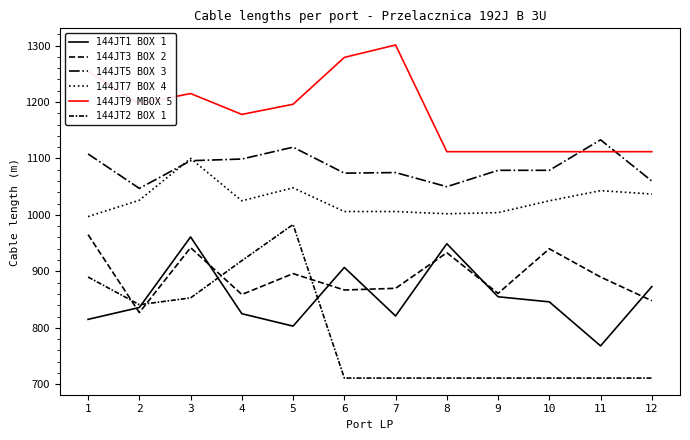

What is the average value of the 144JT1 BOX 1 series?

855